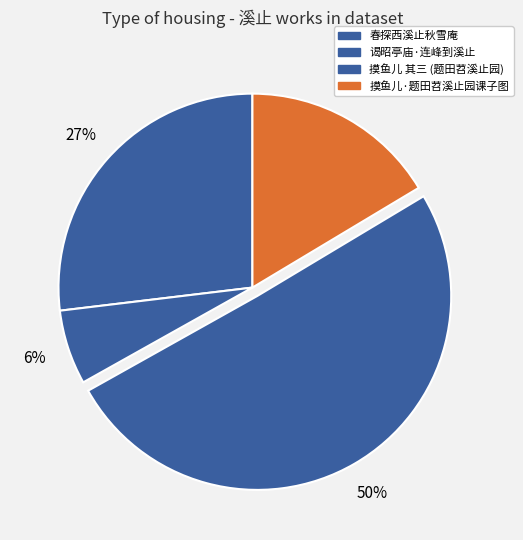

Does any single category account for the majority?

Yes